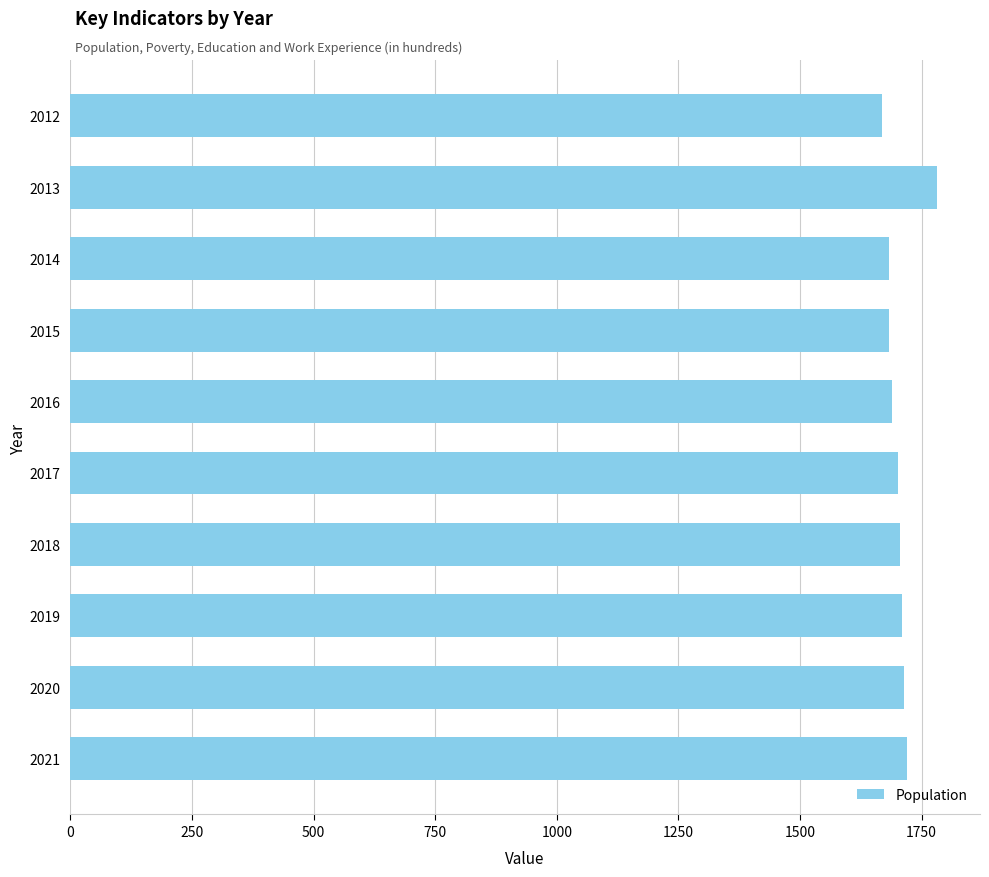

What is the value of the 7th bar from the top?

1705